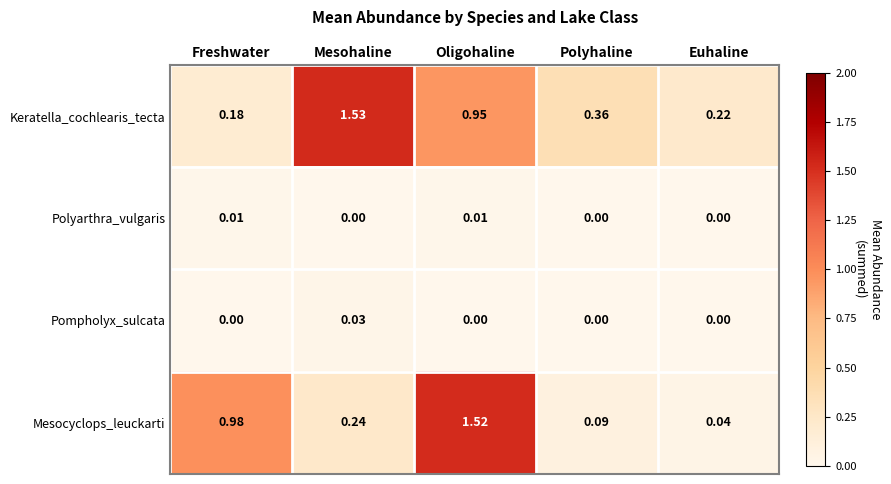

Rank the series by their maximum value, from lowest to highest.

Polyarthra_vulgaris, Pompholyx_sulcata, Mesocyclops_leuckarti, Keratella_cochlearis_tecta